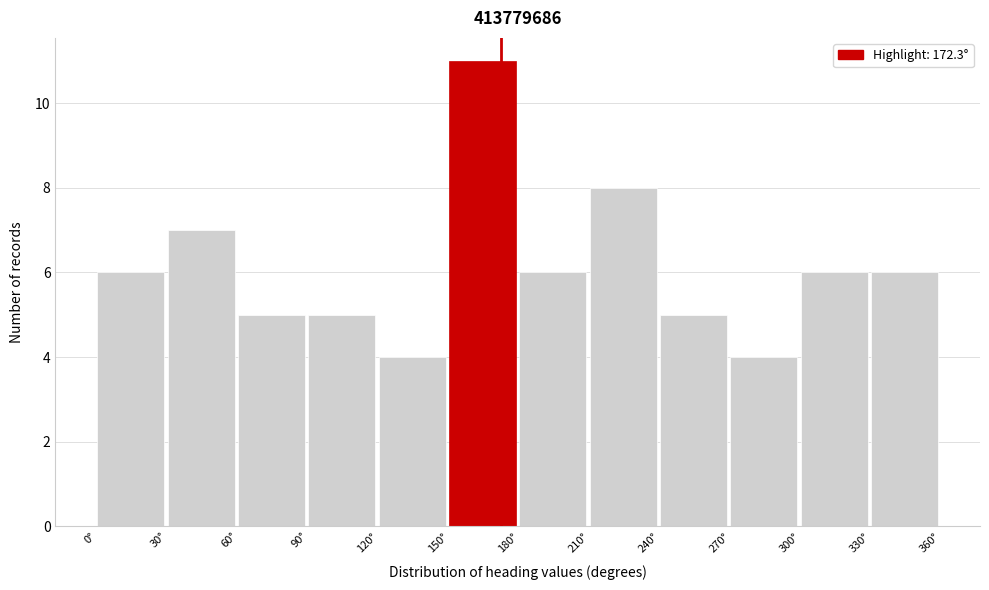

How tall is the bar that spans 60 to 90 on the x-axis? The values are not printed on the chart, so give them approximately, as read against the axis.

5